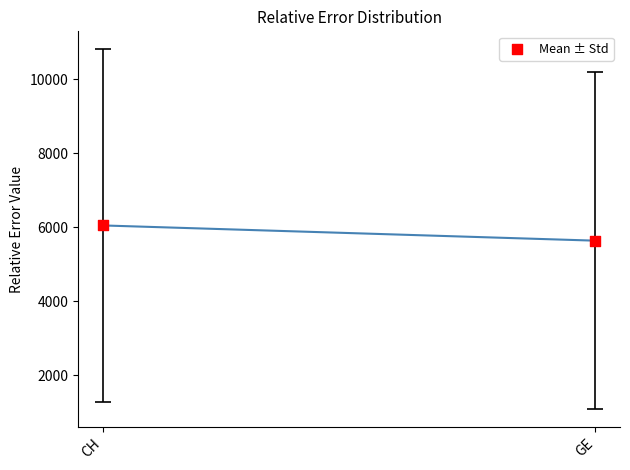

What is the average Y value?

5847.4